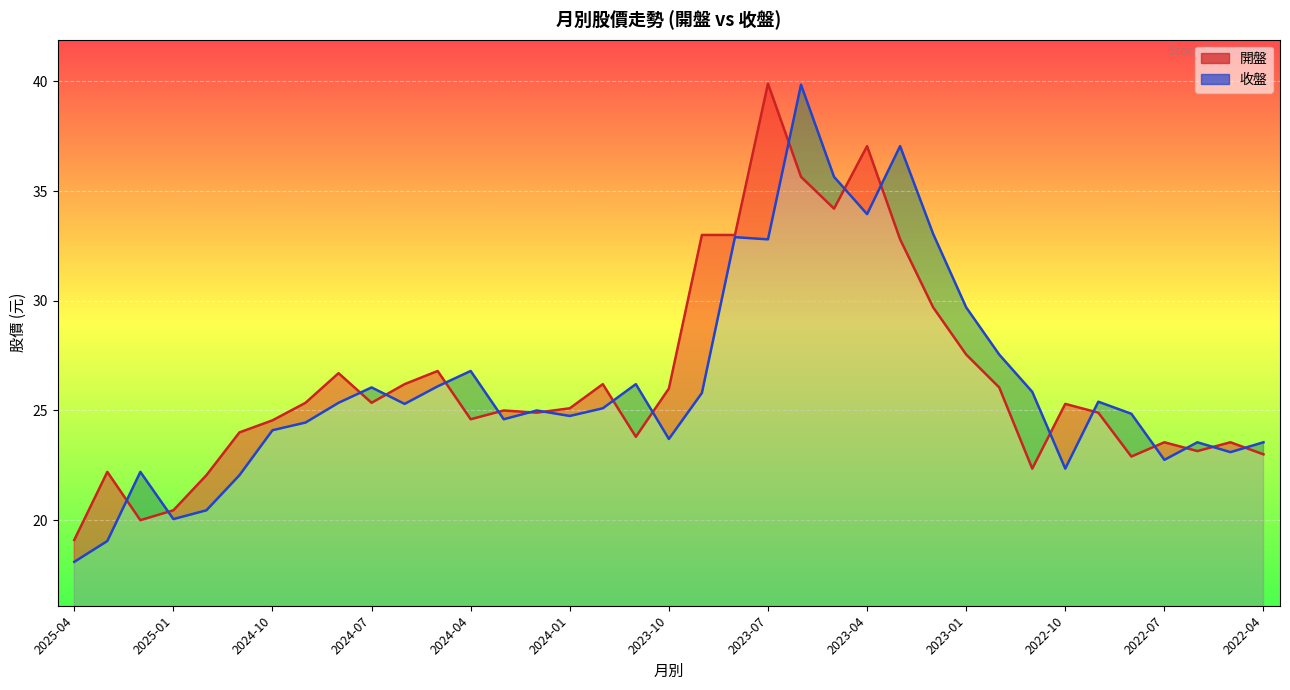

How many series are shown in this chart?

2